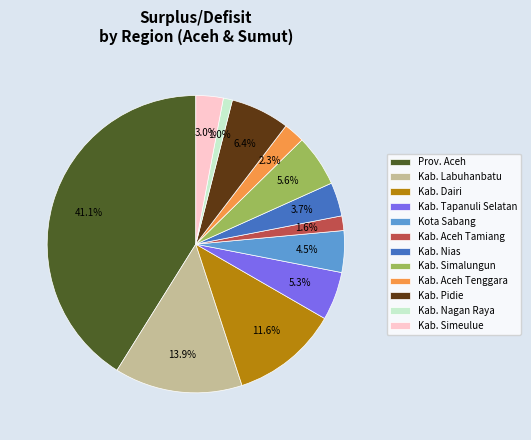

Approximately how many times larger is the value at Kab. Nias compared to Kab. Aceh Tenggara?

1.6